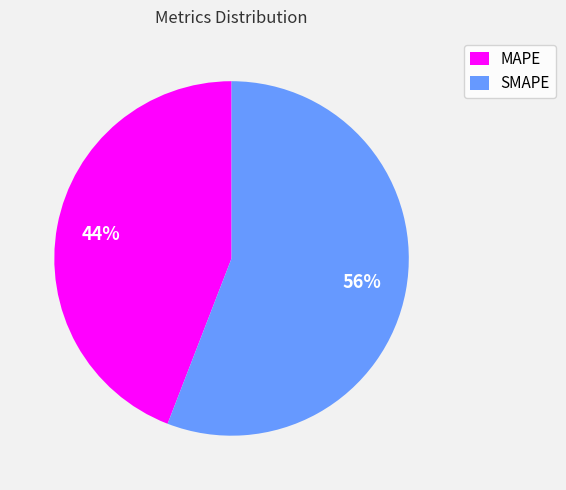

Is there any slice that represents more than half of the pie?

Yes